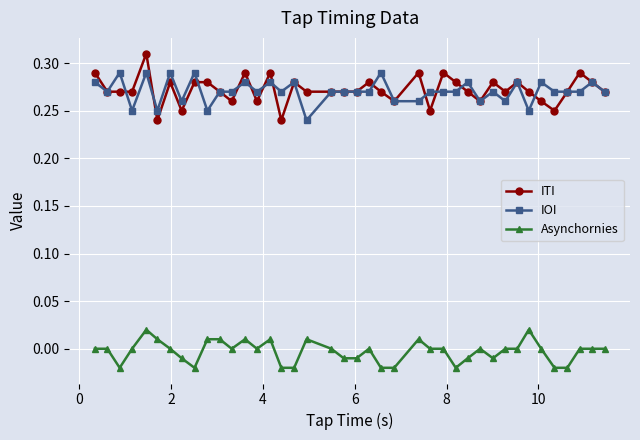

Which series has the widest spread of values?

ITI